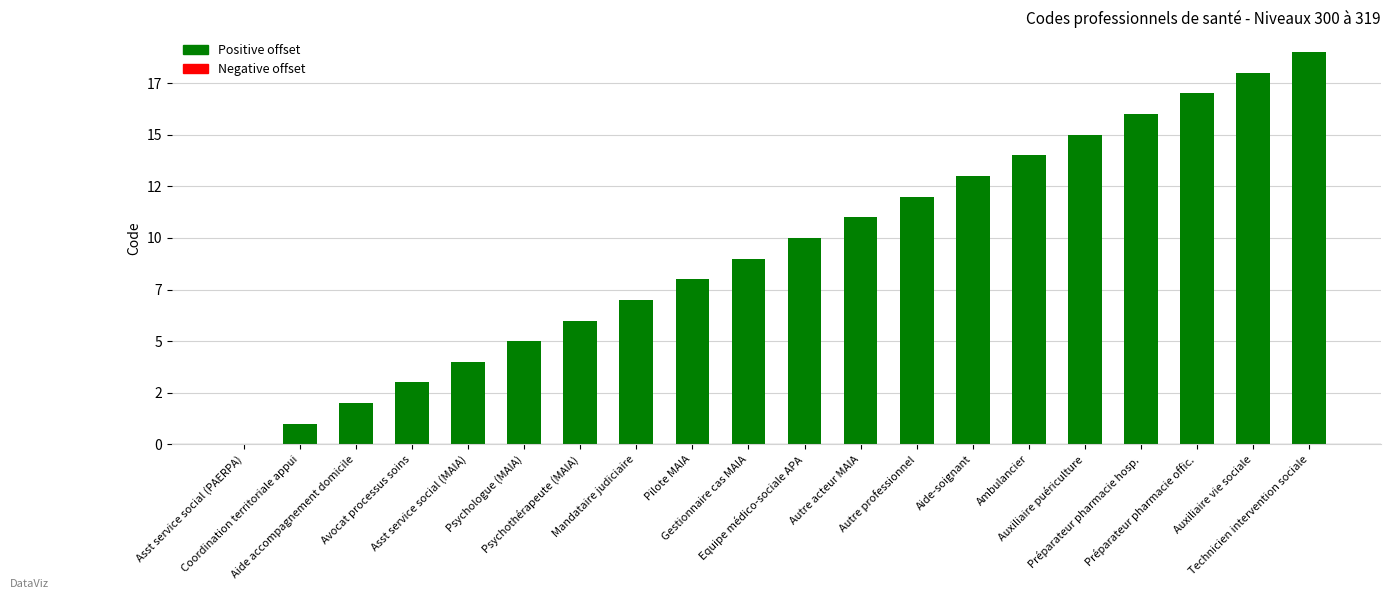

Rank the categories by value from highest to lowest.

Technicien intervention sociale, Auxiliaire vie sociale, Préparateur pharmacie offic., Préparateur pharmacie hosp., Auxiliaire puériculture, Ambulancier, Aide-soignant, Autre professionnel, Autre acteur MAIA, Equipe médico-sociale APA, Gestionnaire cas MAIA, Pilote MAIA, Mandataire judiciaire, Psychothérapeute (MAIA), Psychologue (MAIA), Asst service social (MAIA), Avocat processus soins, Aide accompagnement domicile, Coordination territoriale appui, Asst service social (PAERPA)